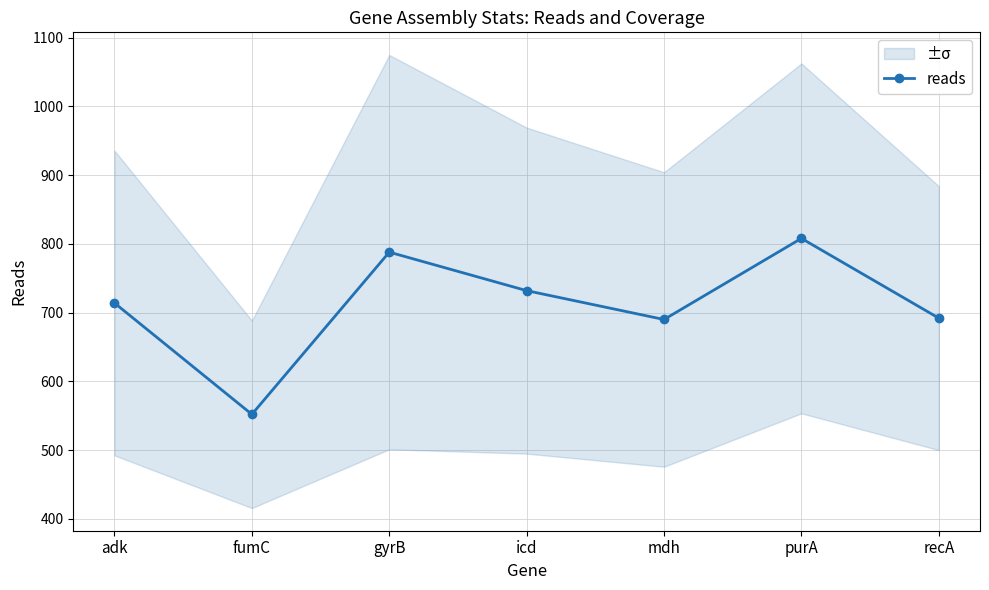

The value at icd is 247. True or false?

False